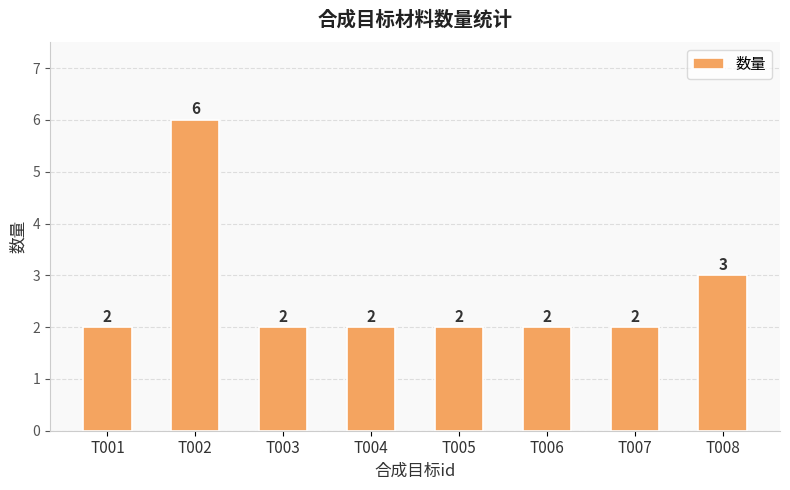

What is the ratio of the value at T008 to the value at T004?

1.5